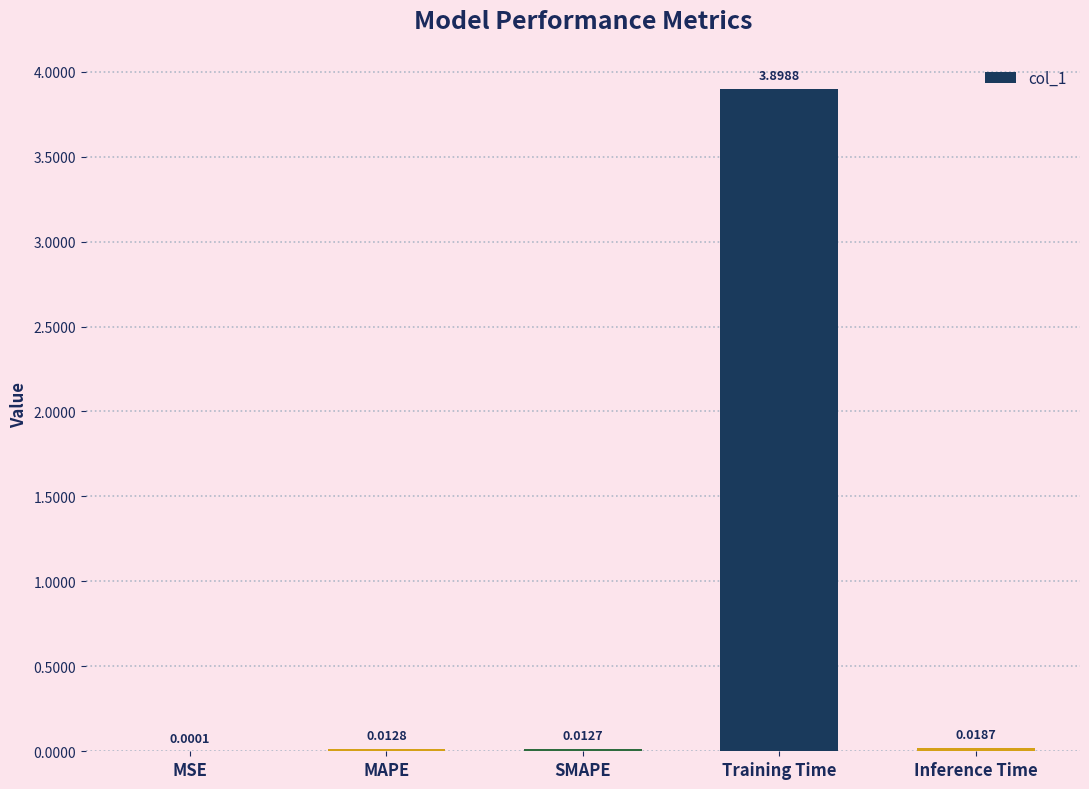

At which category does the chart reach its peak across all series?

Training Time